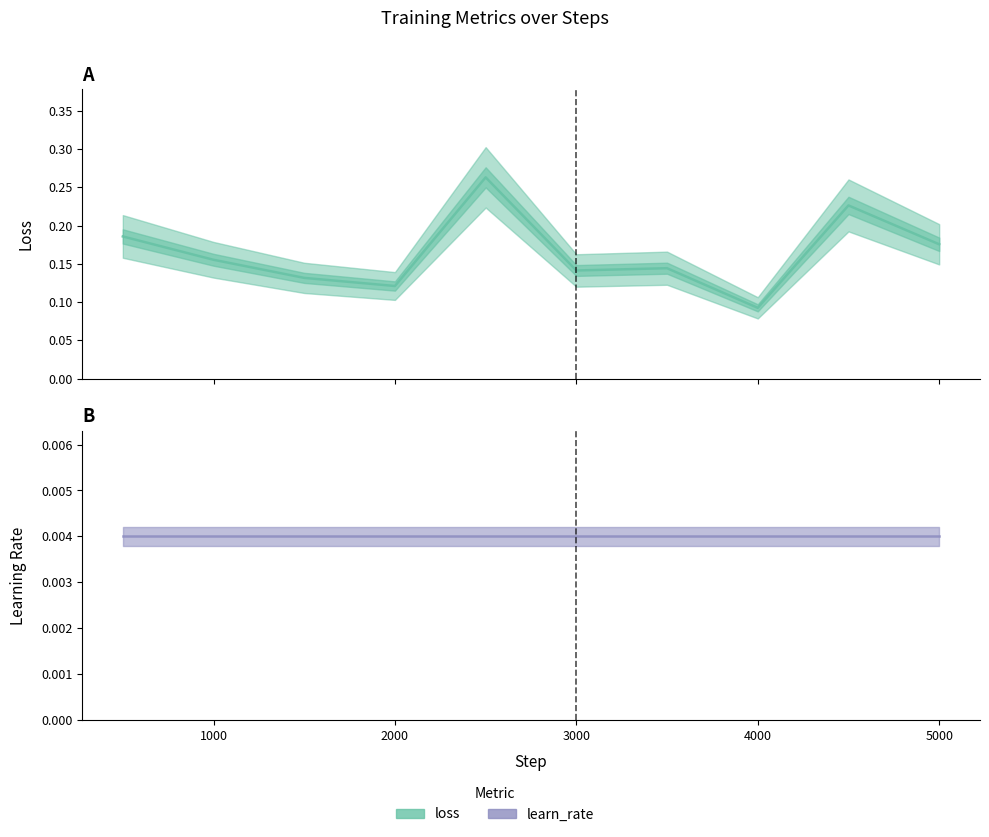

Between 3000 and 5000, which series saw the biggest shift?

loss